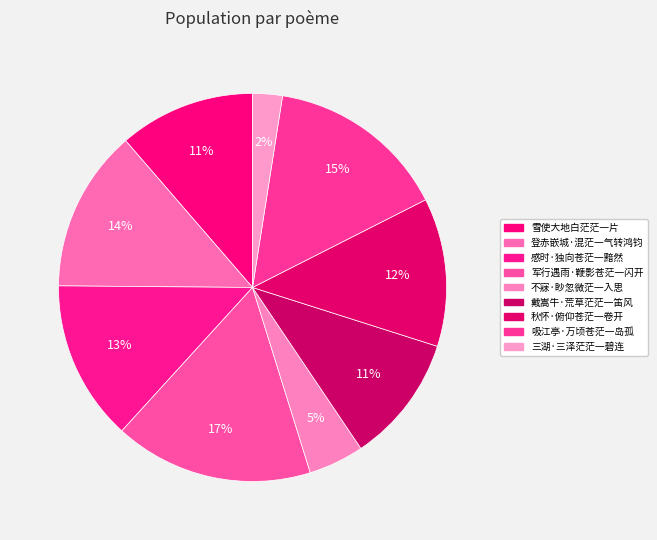

Count the number of slices in the pie.

9